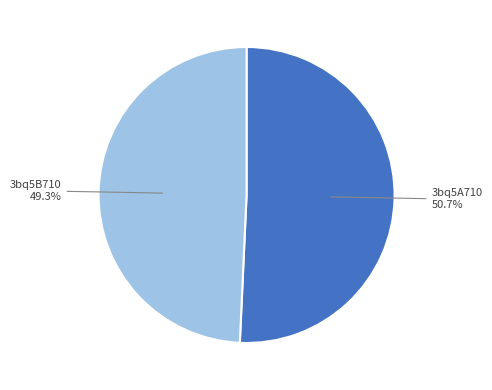

How many slices are in this pie chart?

2